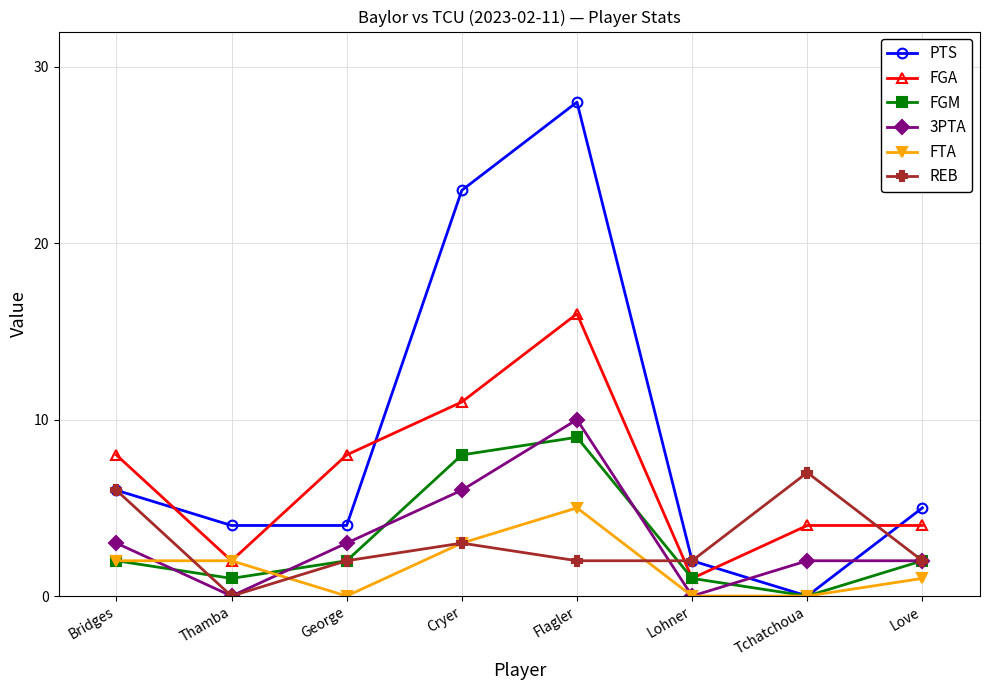

Reading right to left, list all the values displayed in this chart.

PTS: Love=5	Tchatchoua=0	Lohner=2	Flagler=28	Cryer=23	George=4	Thamba=4	Bridges=6
FGA: Love=4	Tchatchoua=4	Lohner=1	Flagler=16	Cryer=11	George=8	Thamba=2	Bridges=8
FGM: Love=2	Tchatchoua=0	Lohner=1	Flagler=9	Cryer=8	George=2	Thamba=1	Bridges=2
3PTA: Love=2	Tchatchoua=2	Lohner=0	Flagler=10	Cryer=6	George=3	Thamba=0	Bridges=3
FTA: Love=1	Tchatchoua=0	Lohner=0	Flagler=5	Cryer=3	George=0	Thamba=2	Bridges=2
REB: Love=2	Tchatchoua=7	Lohner=2	Flagler=2	Cryer=3	George=2	Thamba=0	Bridges=6